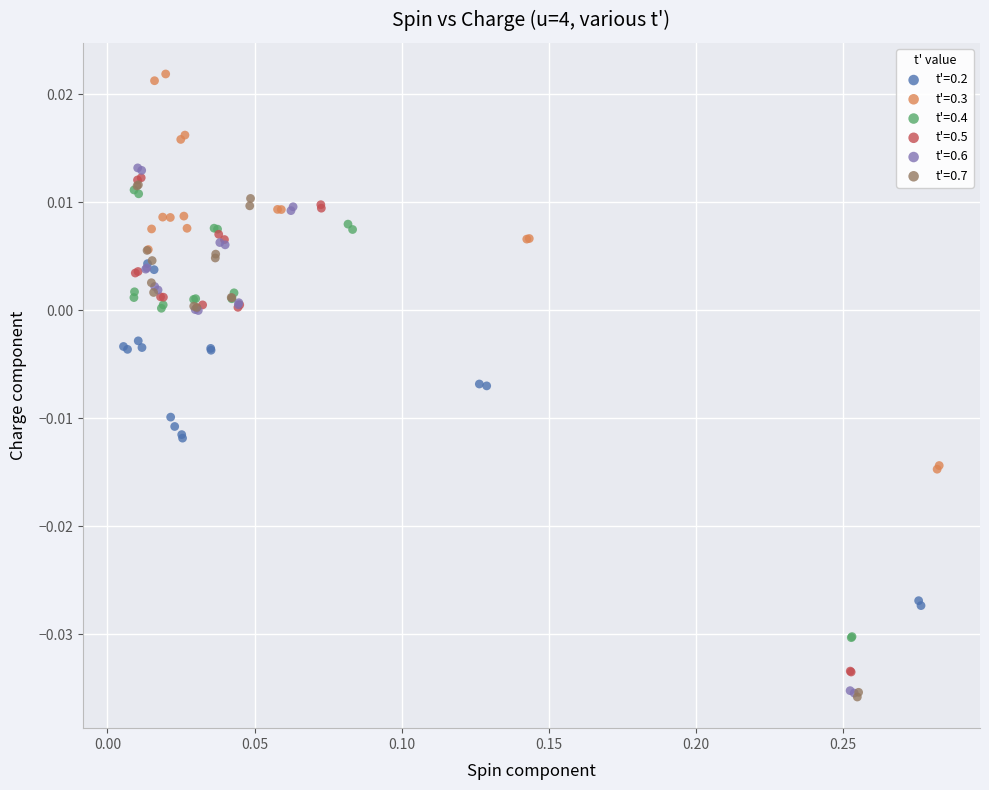

What are all the series names shown in the legend?

t'=0.2, t'=0.3, t'=0.4, t'=0.5, t'=0.6, t'=0.7